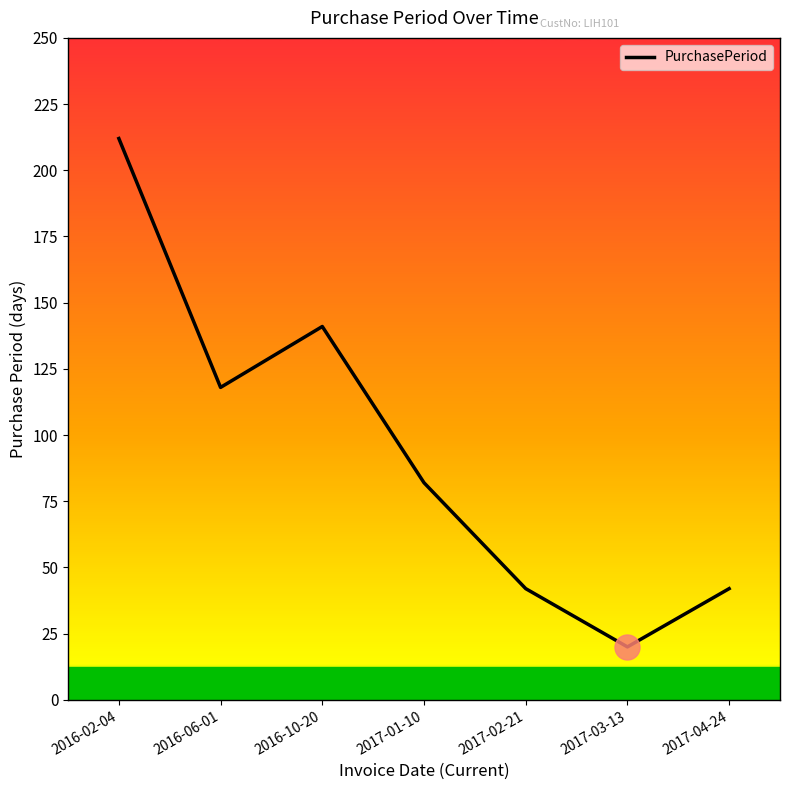

Does the chart have visible grid lines?

No